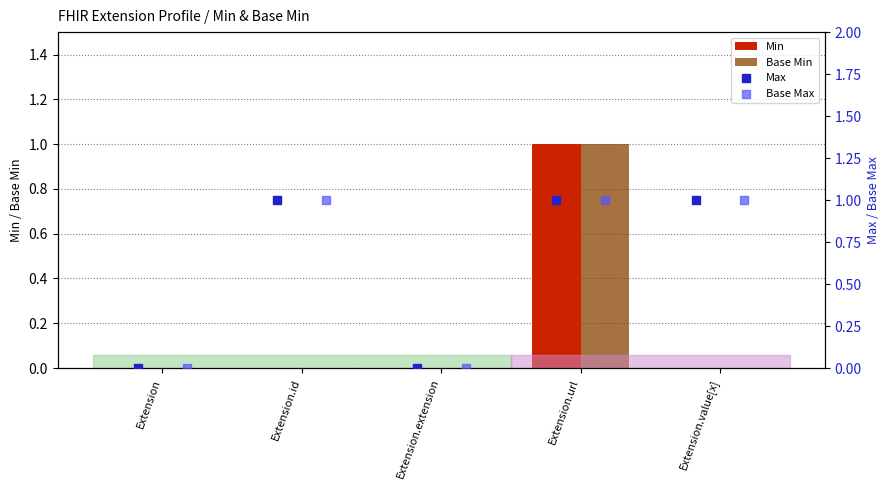

Which series contains the lowest Y value?

Min